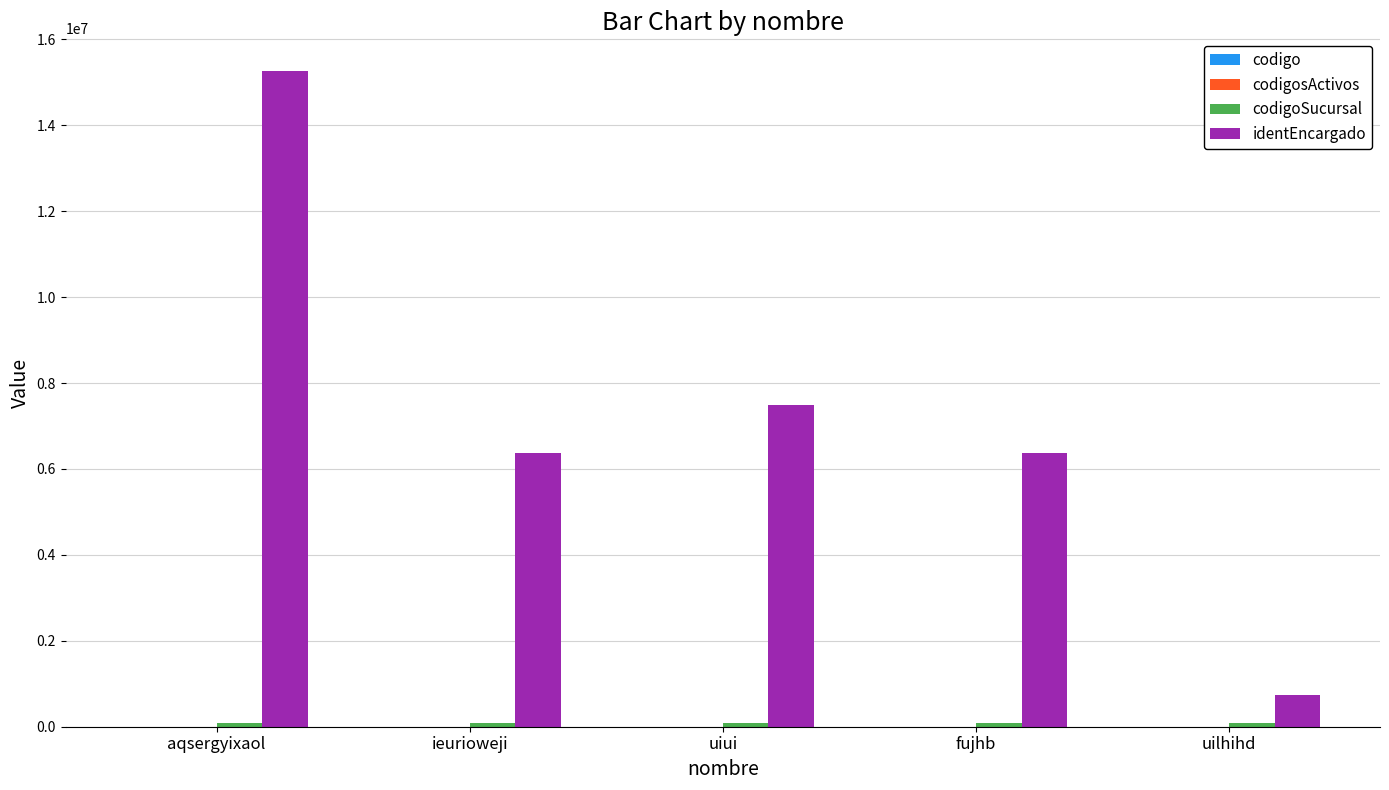

Which series has the widest spread of values?

identEncargado